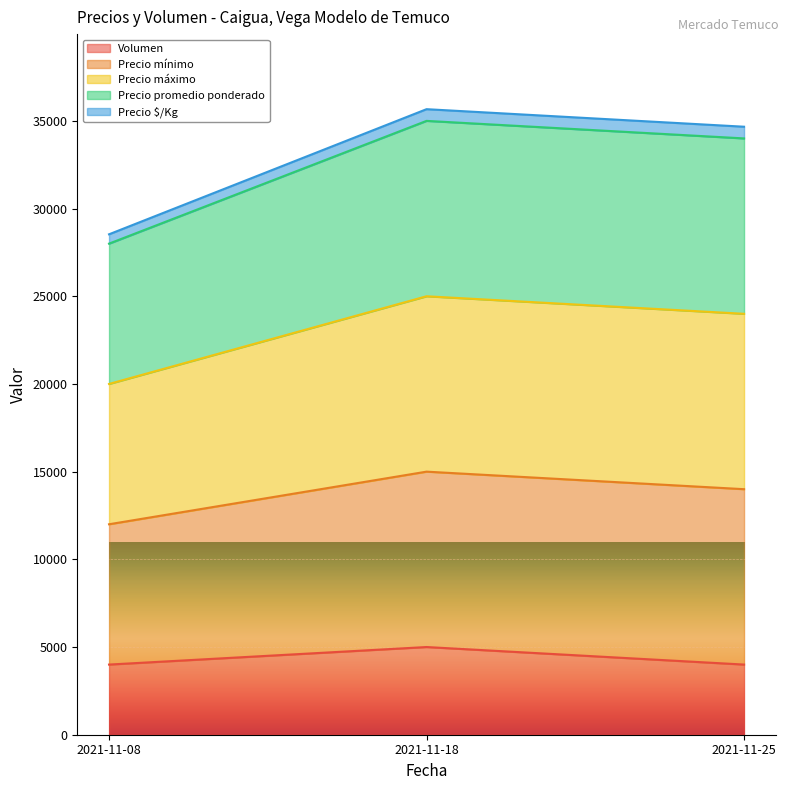

Which series has the widest spread of values?

Precio mínimo